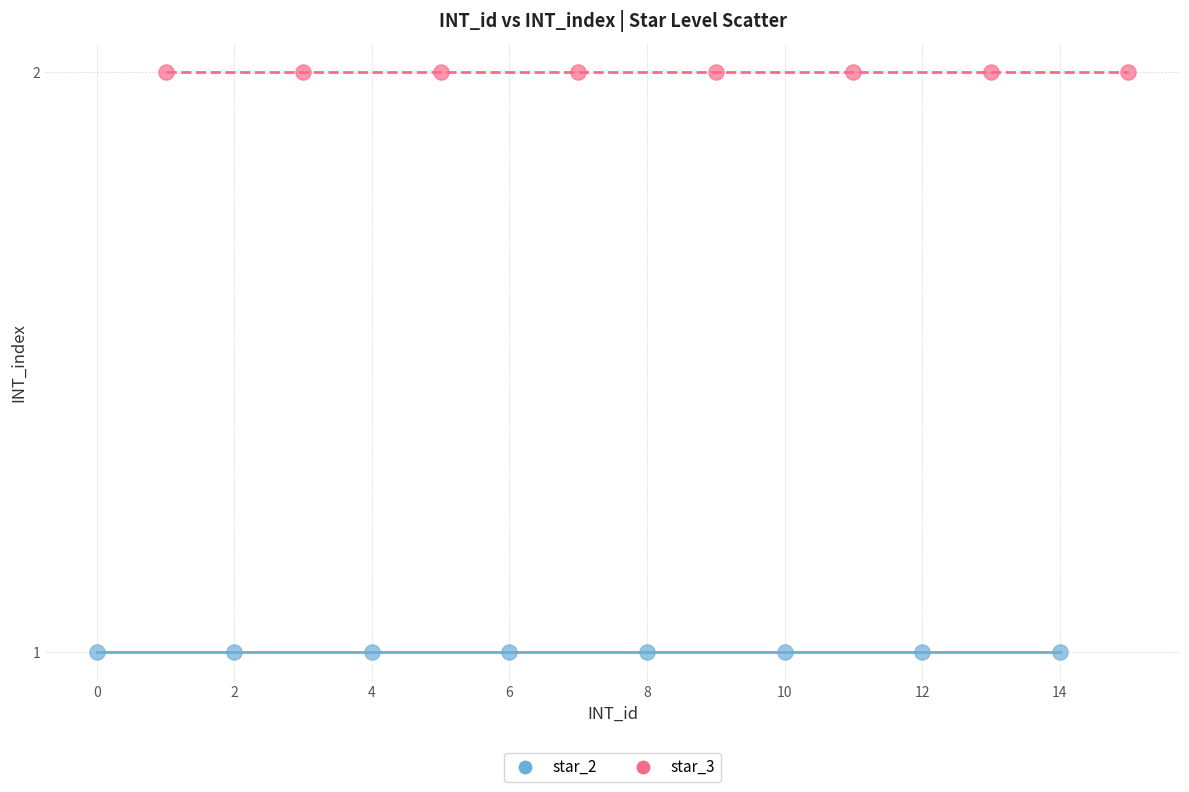

Which series contains the highest Y value?

star_3